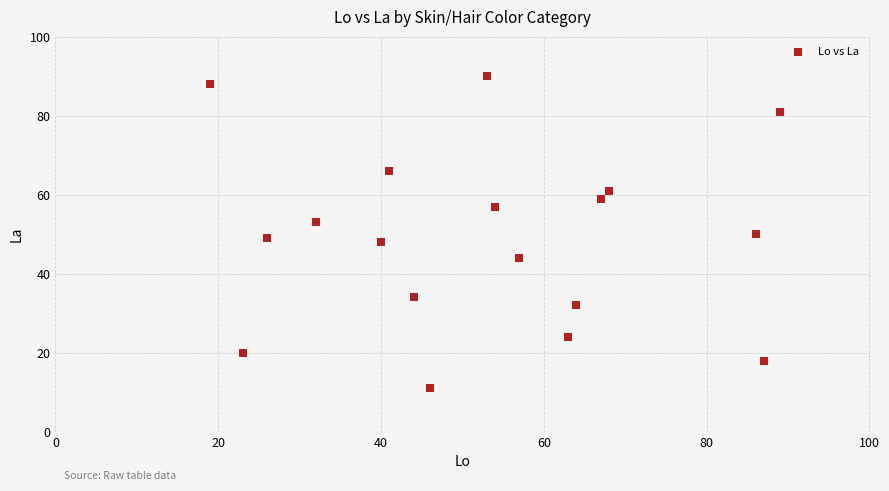

What is the range of Y values (max minus min)?

79